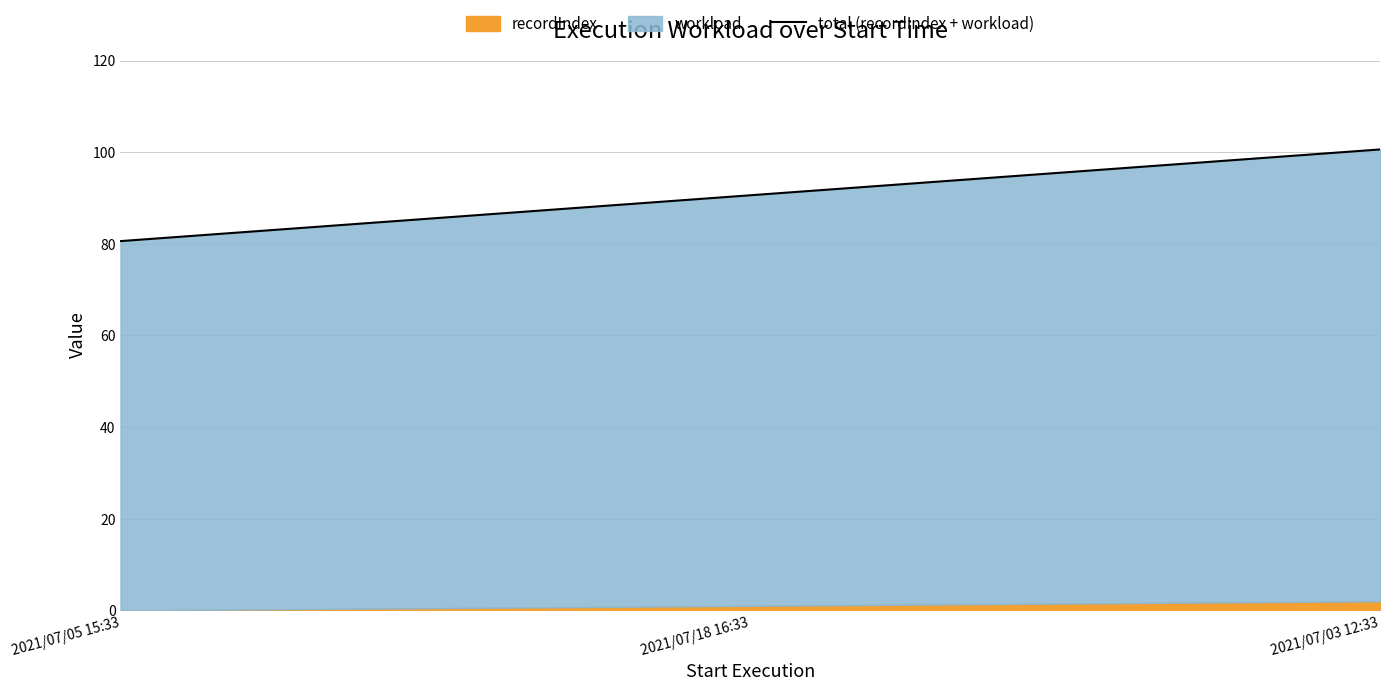

What is the difference between the maximum and second lowest values?

10.0